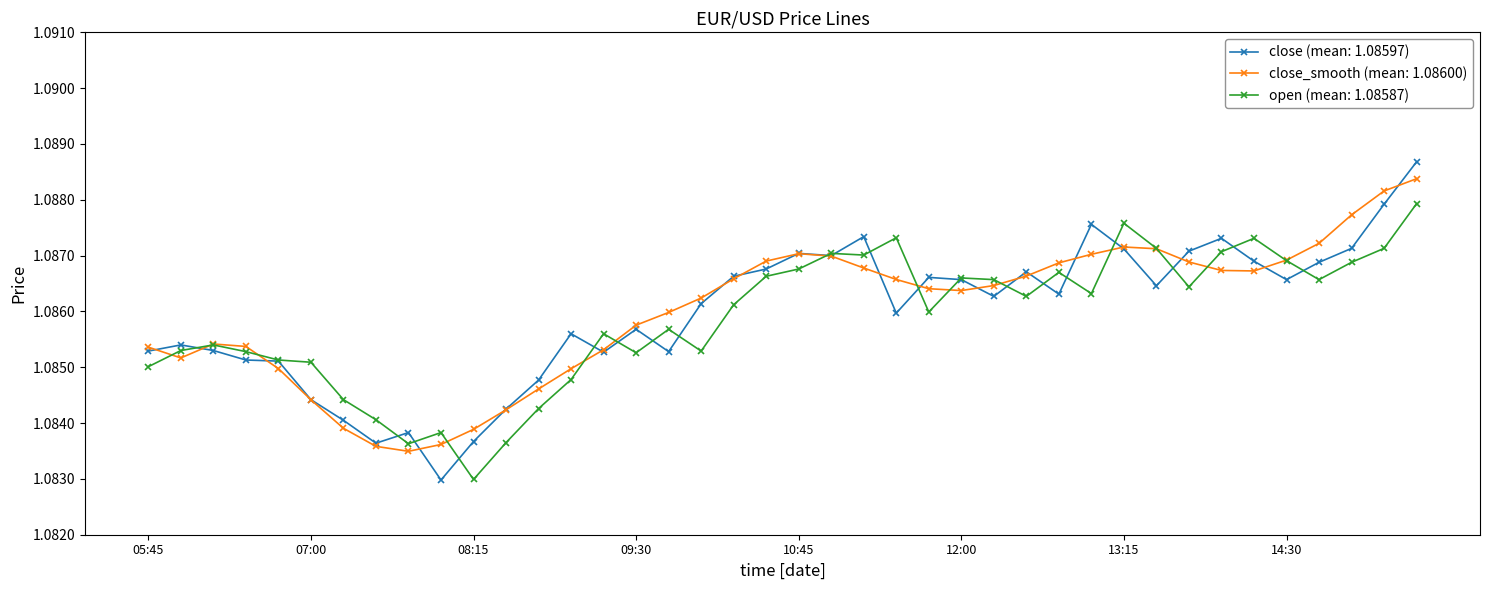

True or false: open (mean: 1.08587) has more than 0 points higher than both neighbors.

True